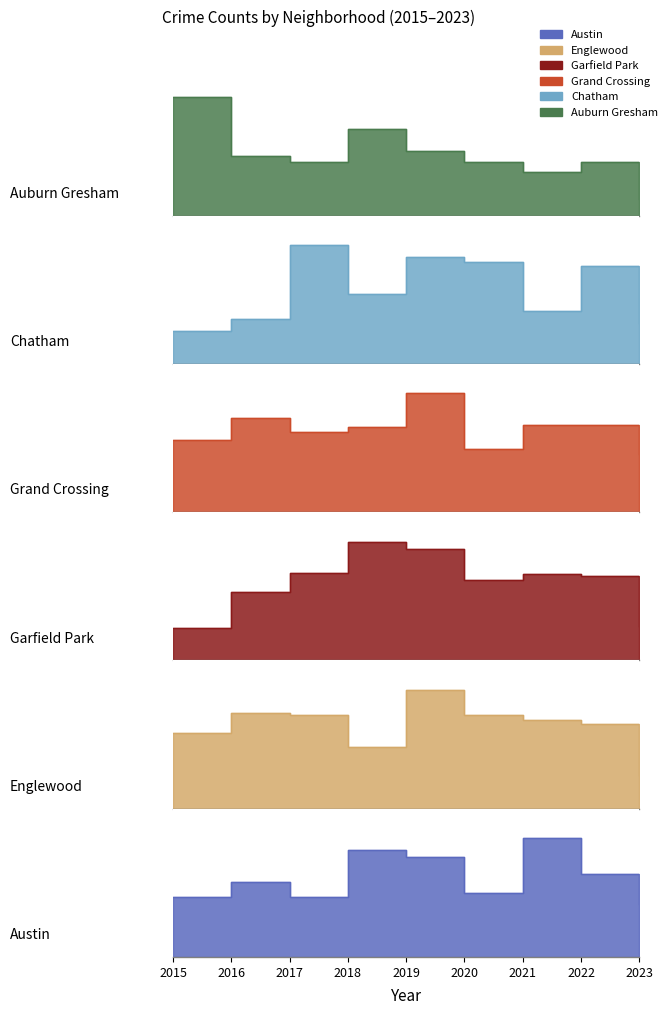

At 2021, list the series in order from largest to smallest.

Austin, Garfield Park, Englewood, Grand Crossing, Chatham, Auburn Gresham